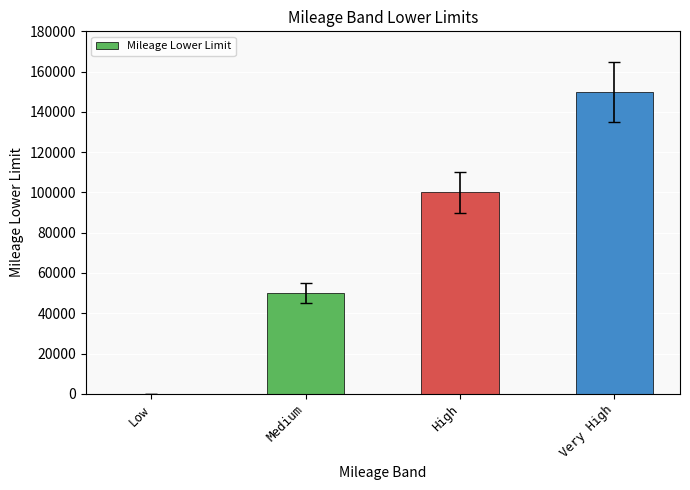

True or false: the data shows 67700 at High.

False